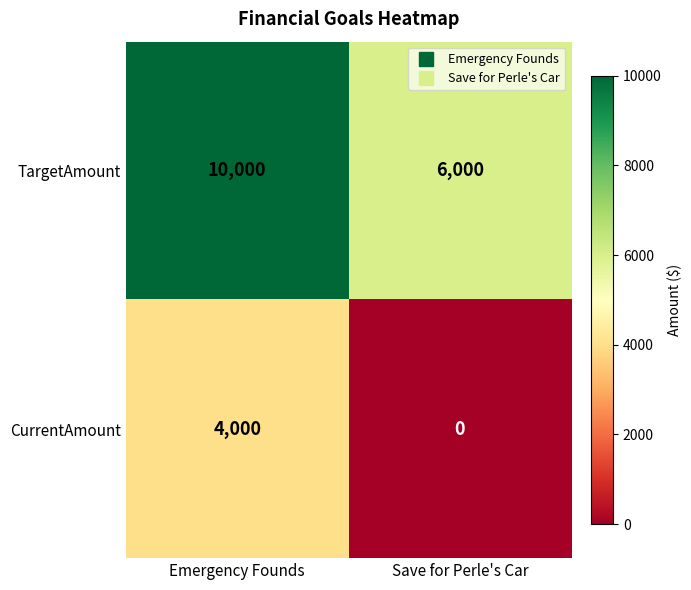

What is the difference between the highest and lowest values at Save for Perle's Car?

6000